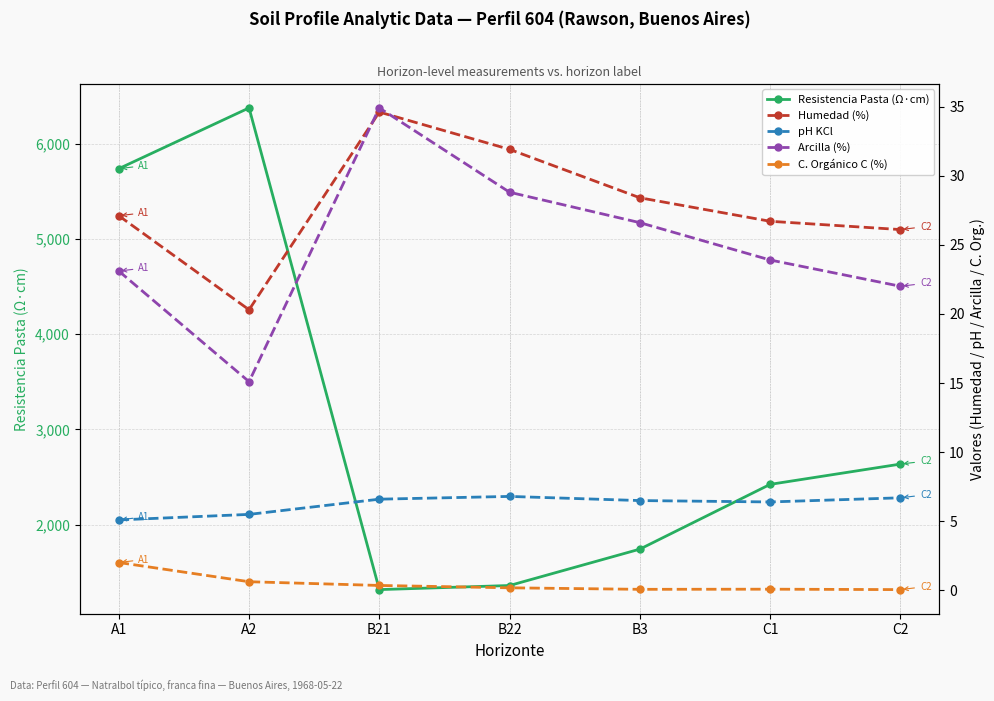

Reading left to right, transcribe all the data shown in this chart.

Resistencia Pasta (Ω·cm): A1=5737.0	A2=6375.0	B21=1317.0	B22=1360.0	B3=1742.0	C1=2422.0	C2=2635.0
Humedad (%): A1=27.1	A2=20.3	B21=34.6	B22=31.9	B3=28.4	C1=26.7	C2=26.1
pH KCl: A1=5.1	A2=5.5	B21=6.6	B22=6.8	B3=6.5	C1=6.4	C2=6.7
Arcilla (%): A1=23.1	A2=15.1	B21=34.9	B22=28.8	B3=26.6	C1=23.9	C2=22.0
C. Orgánico C (%): A1=2.0	A2=0.6	B21=0.4	B22=0.2	B3=0.1	C1=0.1	C2=0.1